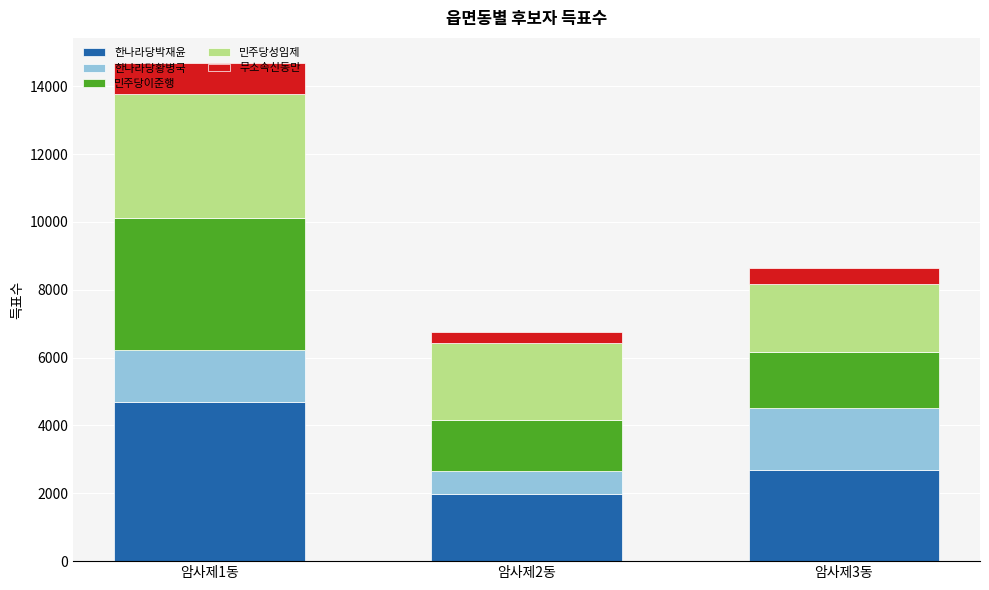

At which label does 한나라당박재윤 first exceed 2683?

암사제1동